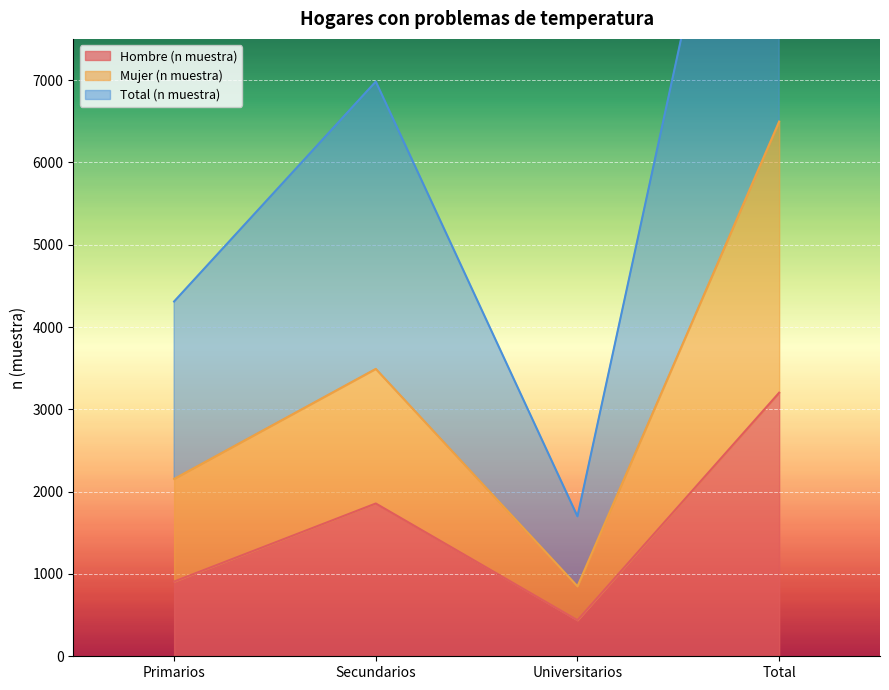

At which label does Mujer (n muestra) reach its peak?

Total